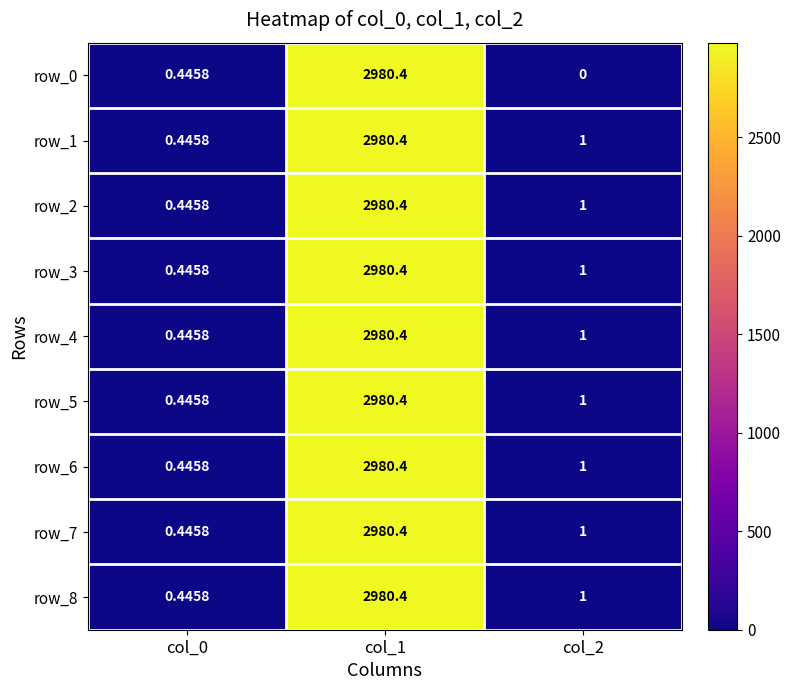

The row_3 series shows 0.1 at col_0. True or false?

False